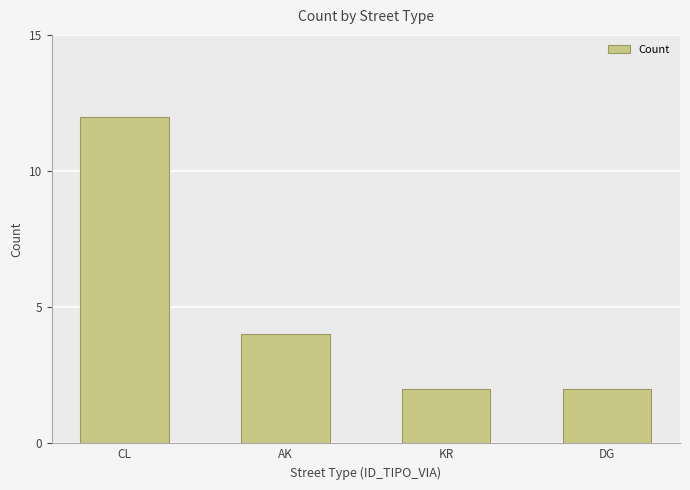

What is the maximum value shown in the chart?

12